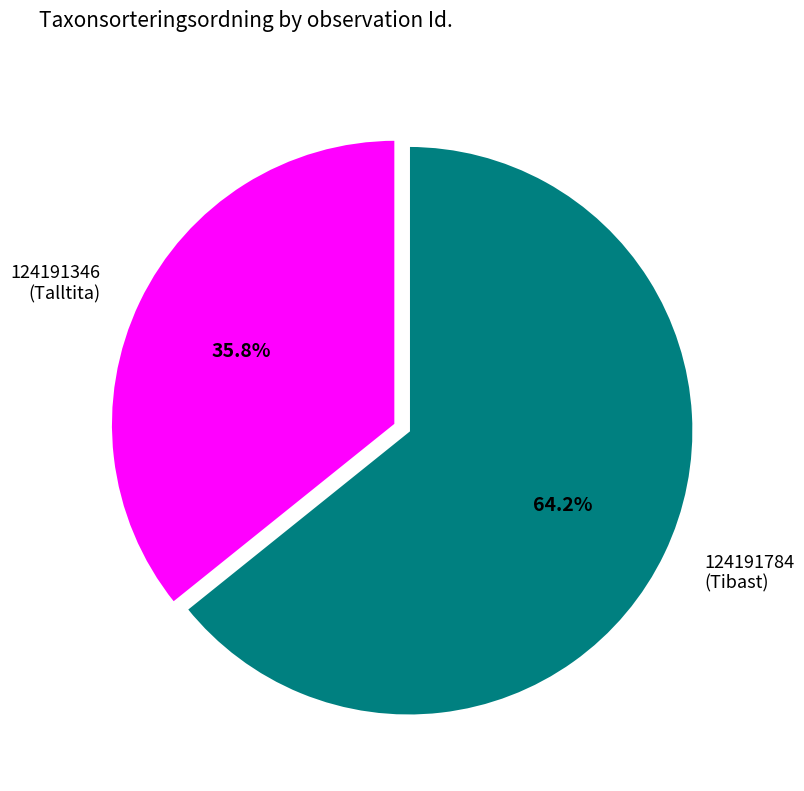

What is the largest slice in the pie chart?

124191784 (Tibast)